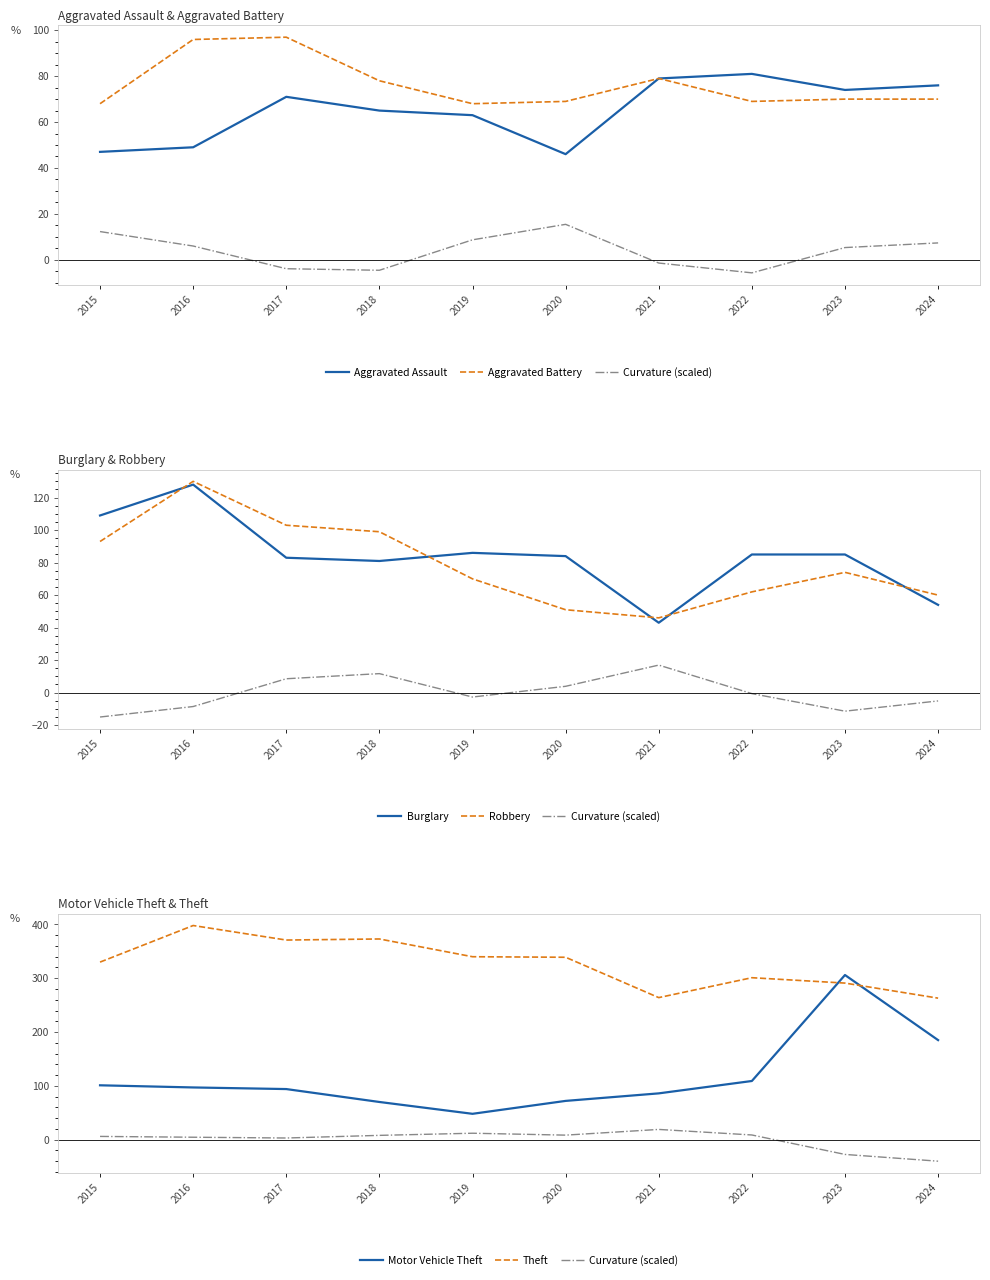

How many values in the Theft series are below 339?

5